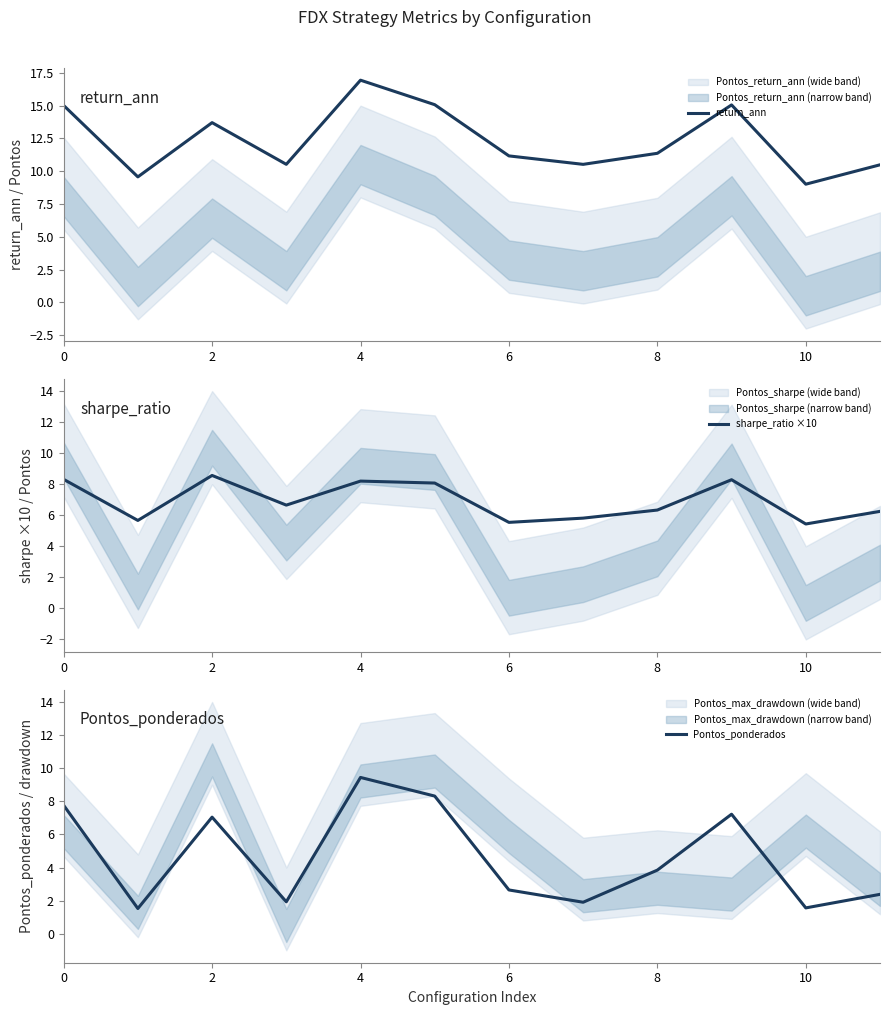

How many lines are shown in the chart?

3